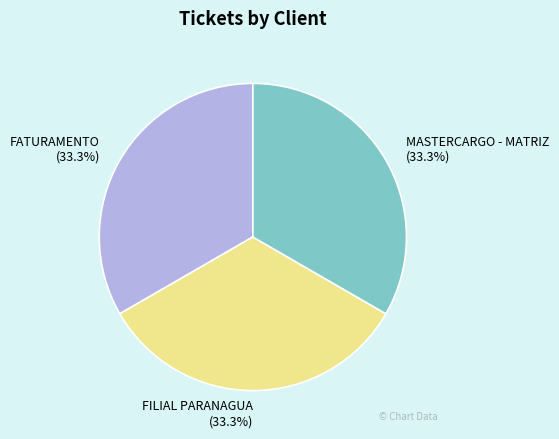

Count the number of slices in the pie.

3